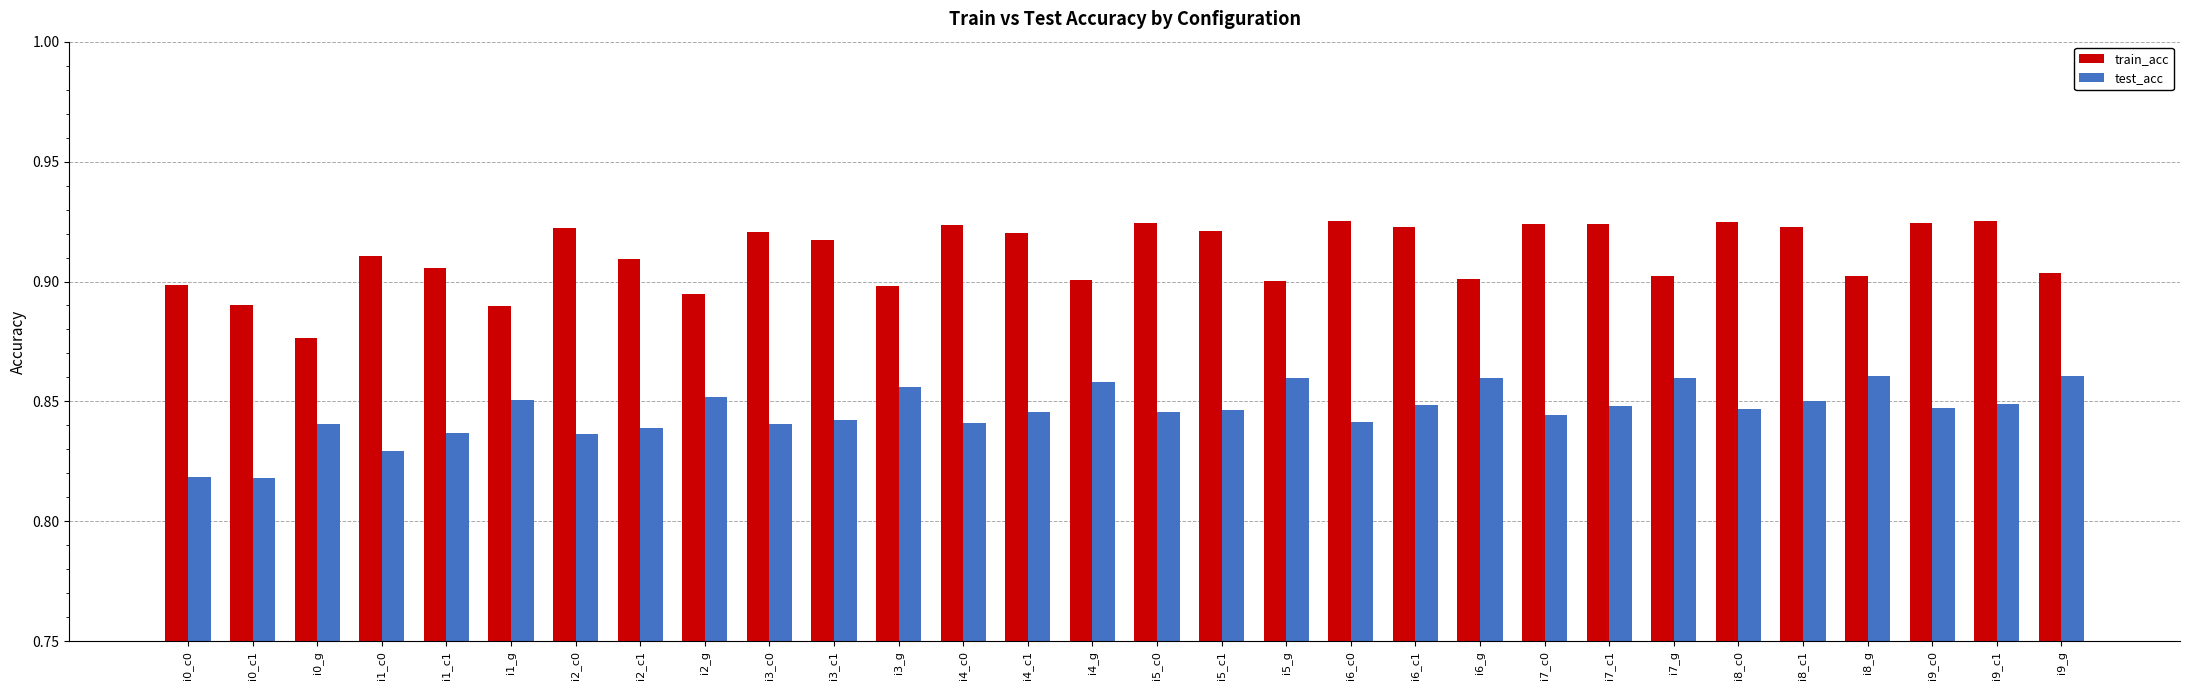

Is the value of test_acc at i6_c0 greater than the value of train_acc at i1_c0?

No